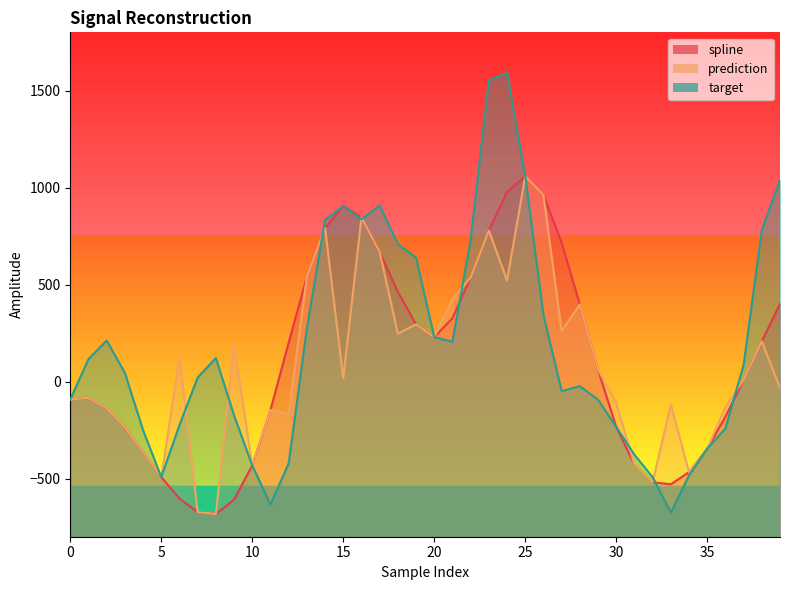

What is the difference between the second highest and second lowest values in the prediction series?

1635.1